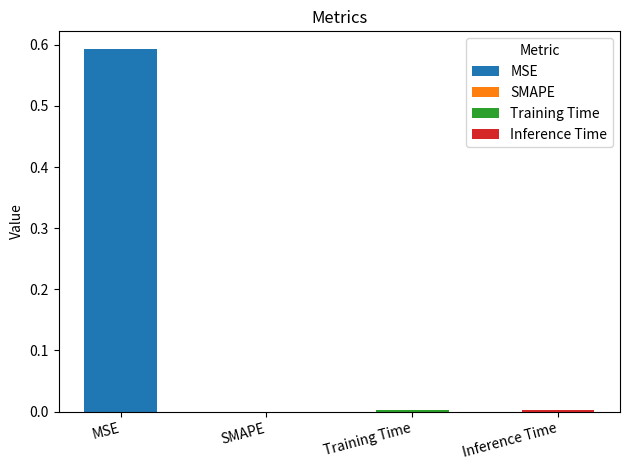

List the labels in order of value, largest first.

MSE, Inference Time, Training Time, SMAPE